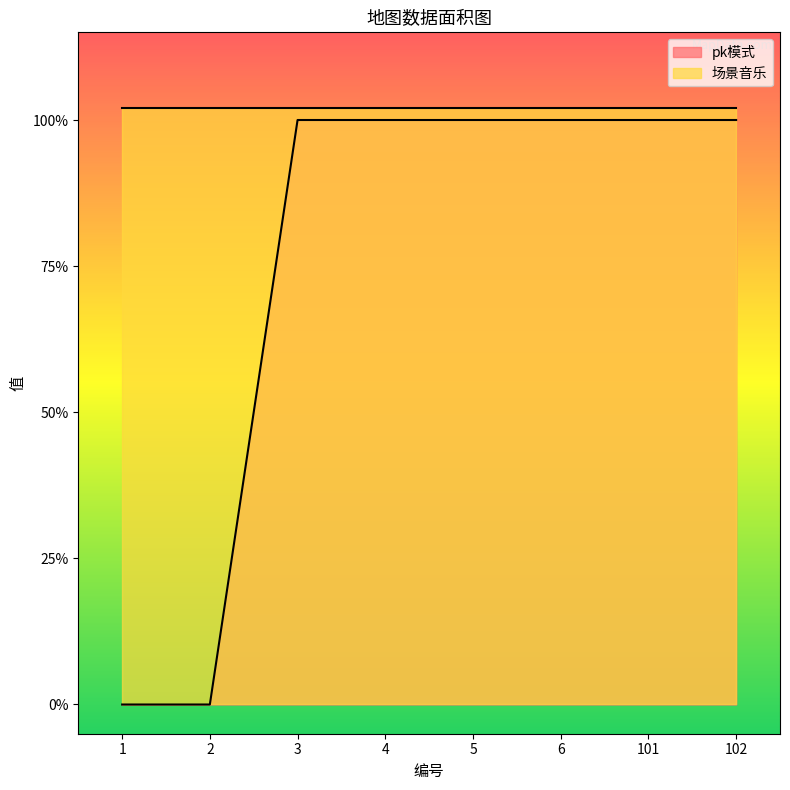

What is the sum of all values?

6